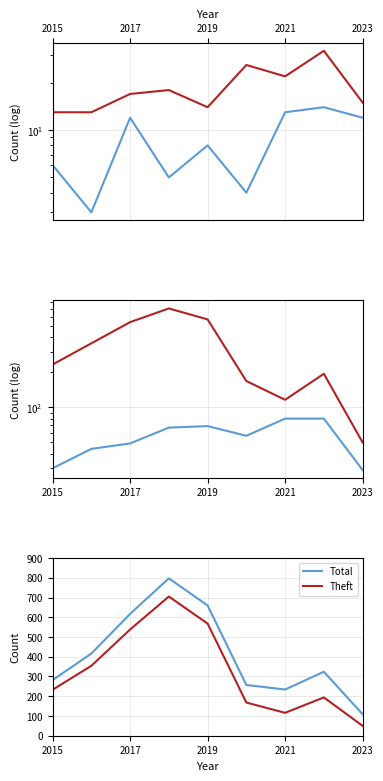

How many data points in Theft are above 233?

4